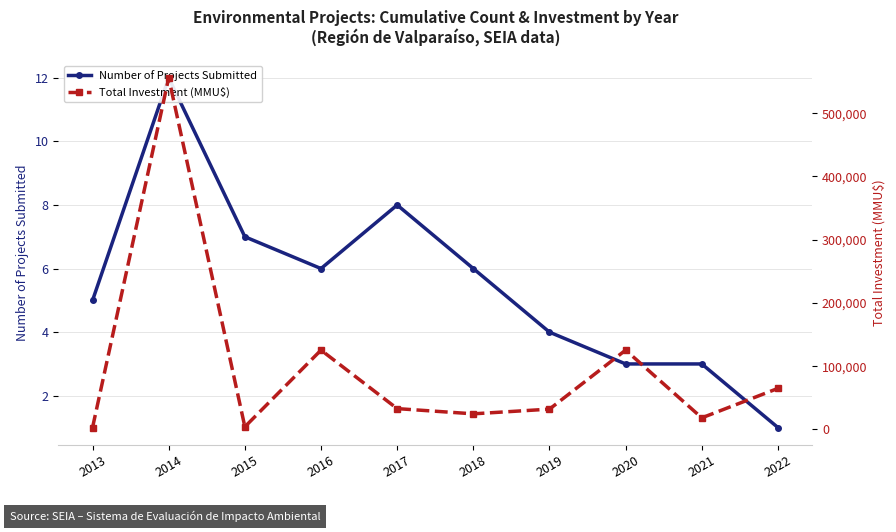

At which category is the sum across all series the highest?

2014